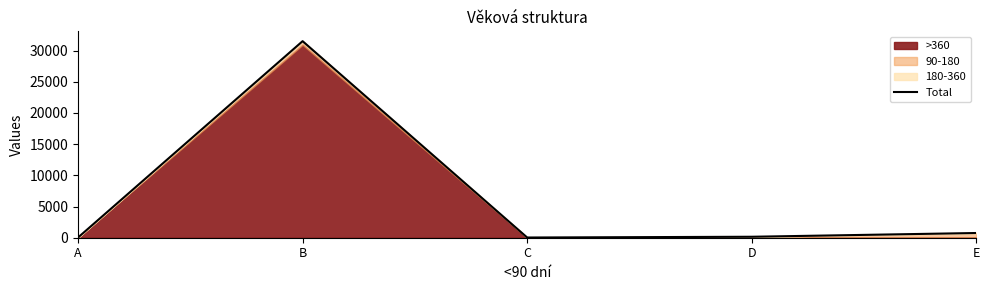

Count the number of categories in the chart.

5